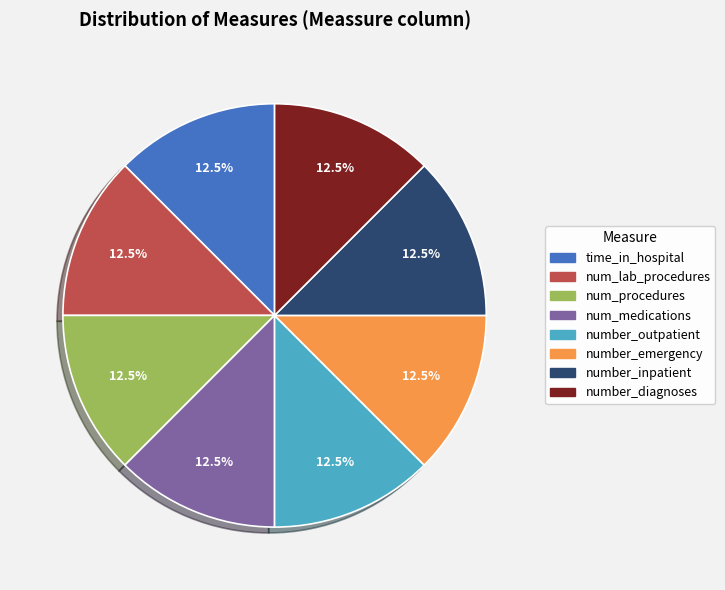

Does num_medications account for over 50% of the chart?

No